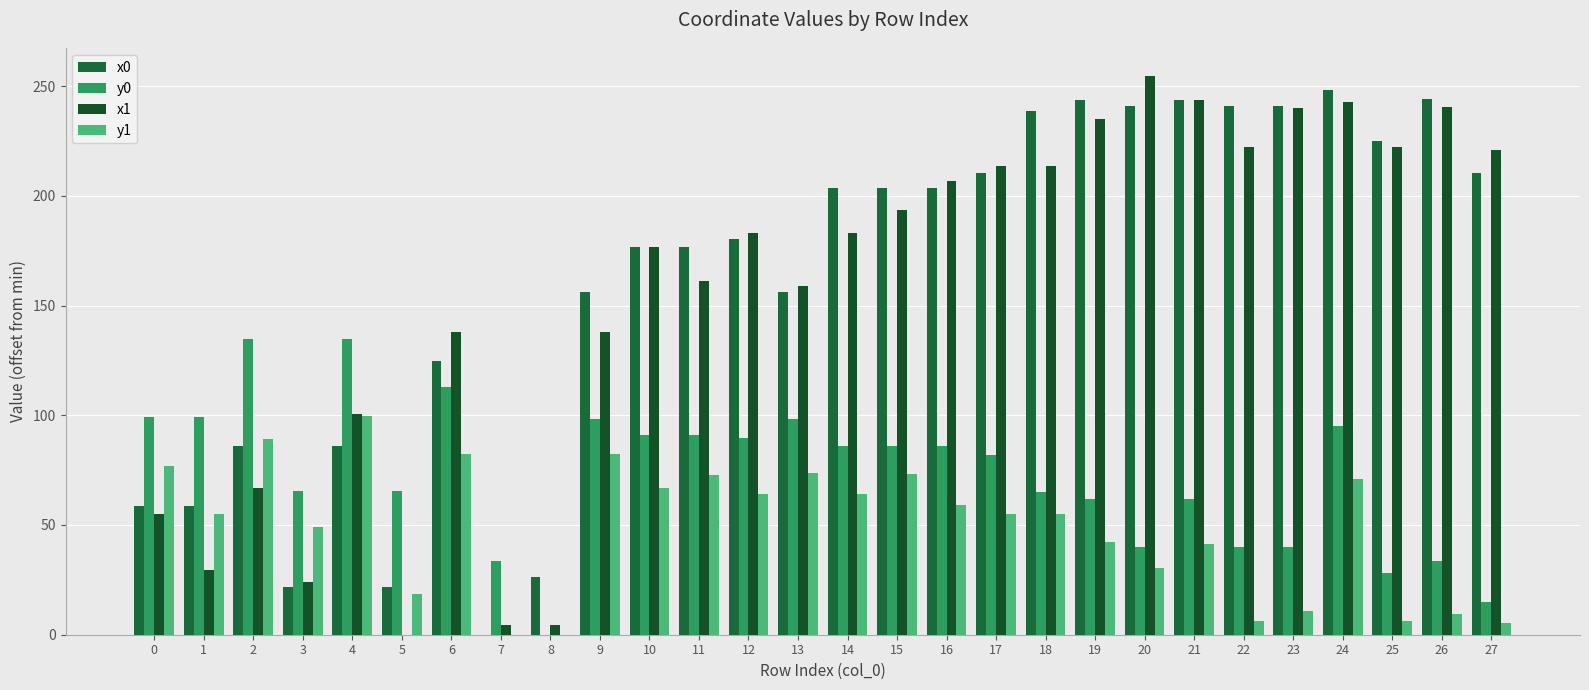

What is the sum of all x1 values?

4372.7